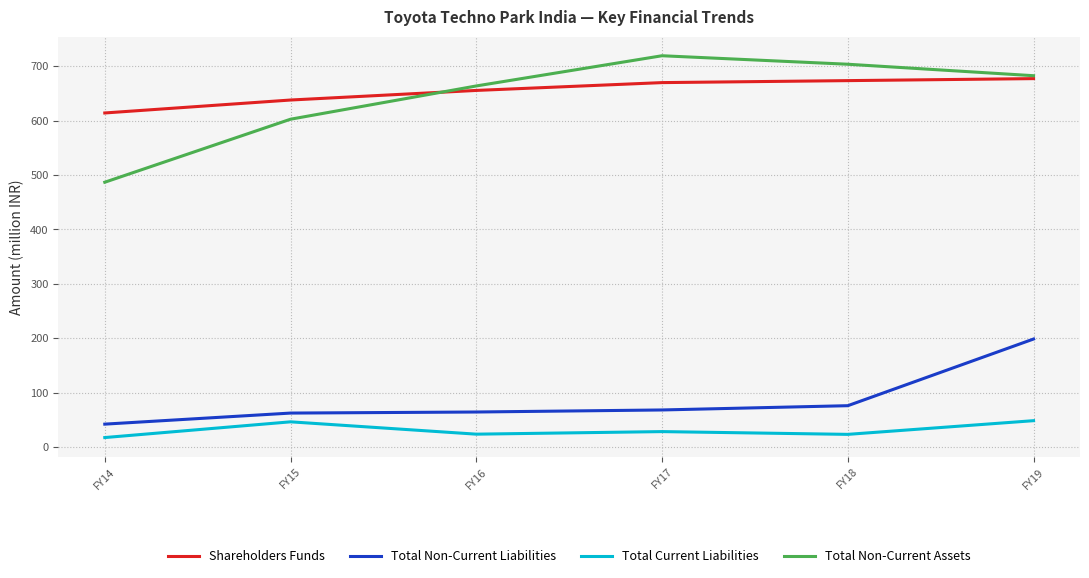

List the labels in order of Total Non-Current Assets value, smallest first.

FY14, FY15, FY16, FY19, FY18, FY17